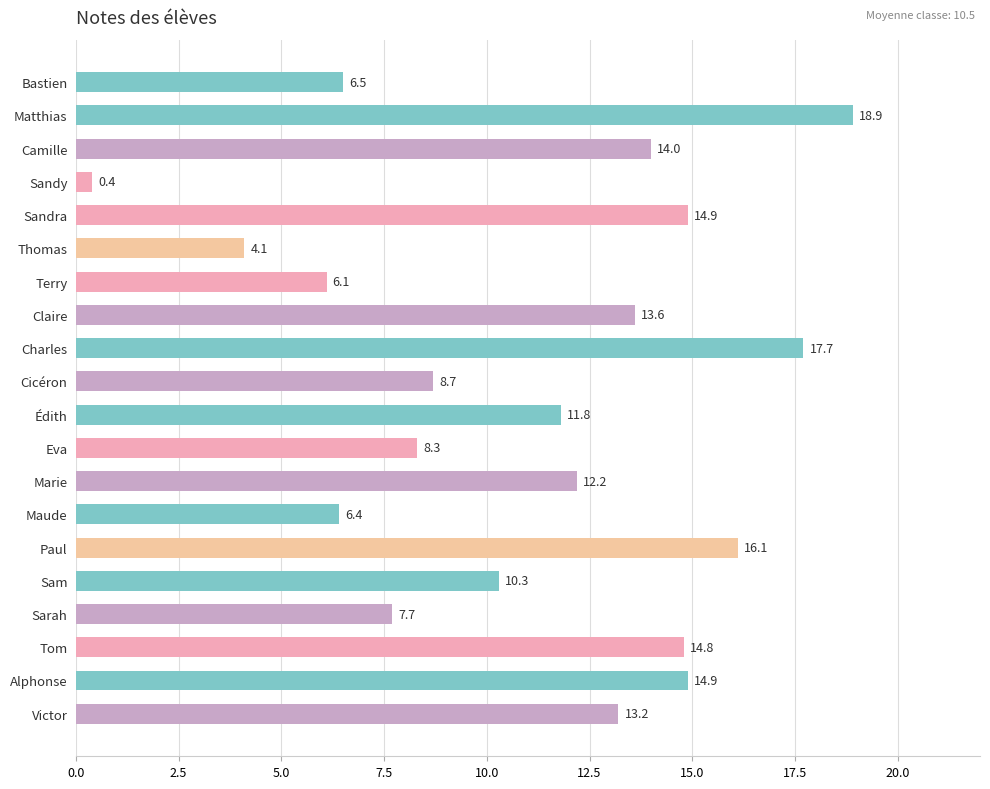

Approximately how many times larger is the value at Victor compared to Terry?

2.2